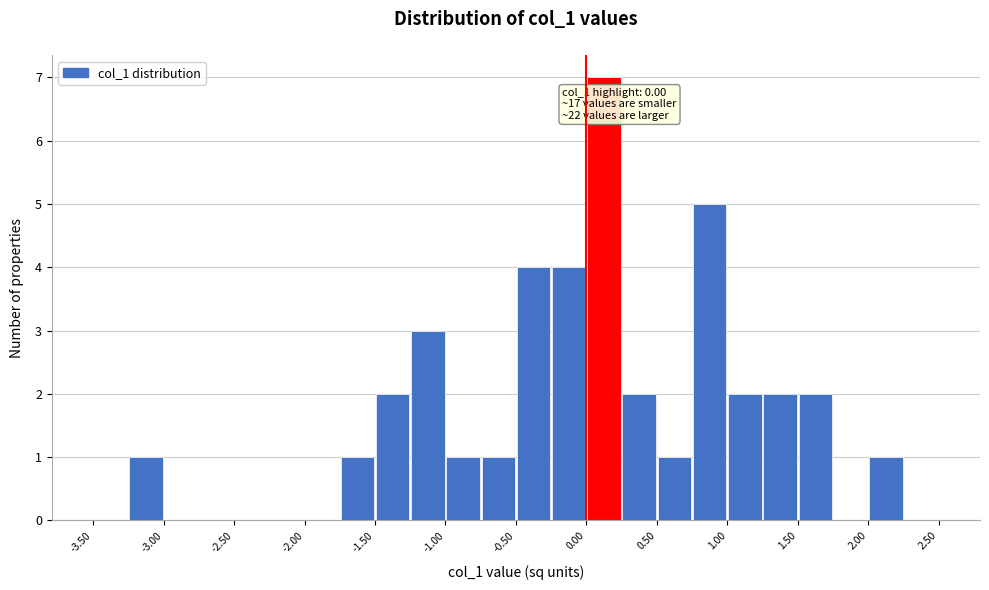

Over which range of the x-axis is the bar tallest?

0.00 to 0.25